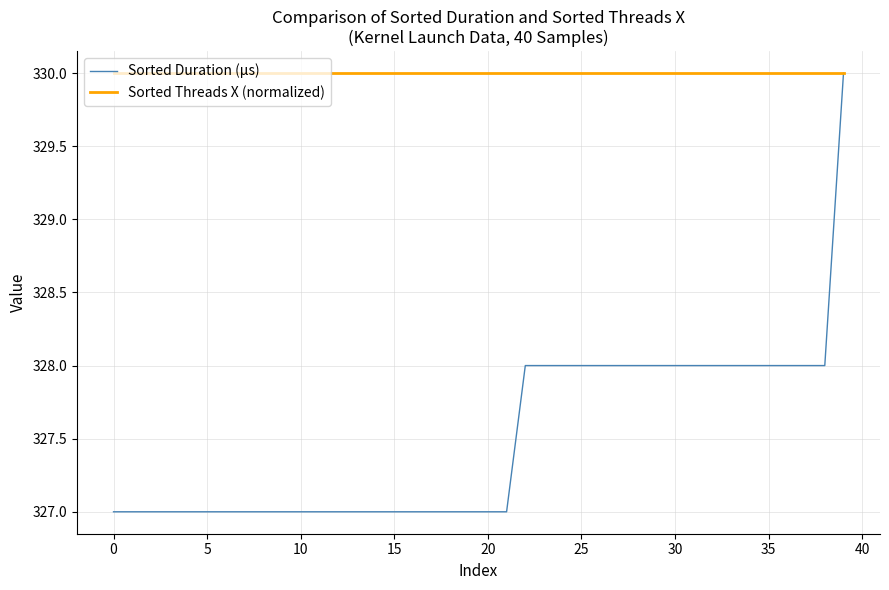

Which series has the largest total across all categories?

Sorted Threads X (normalized)